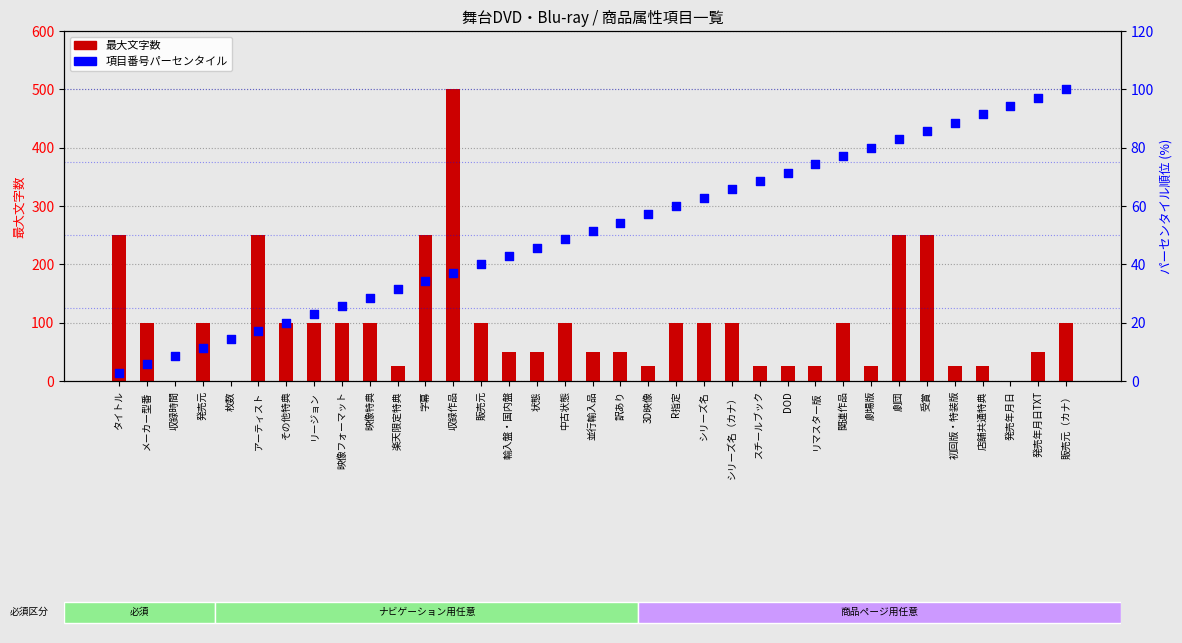

Which series has the widest spread of Y values?

最大文字数